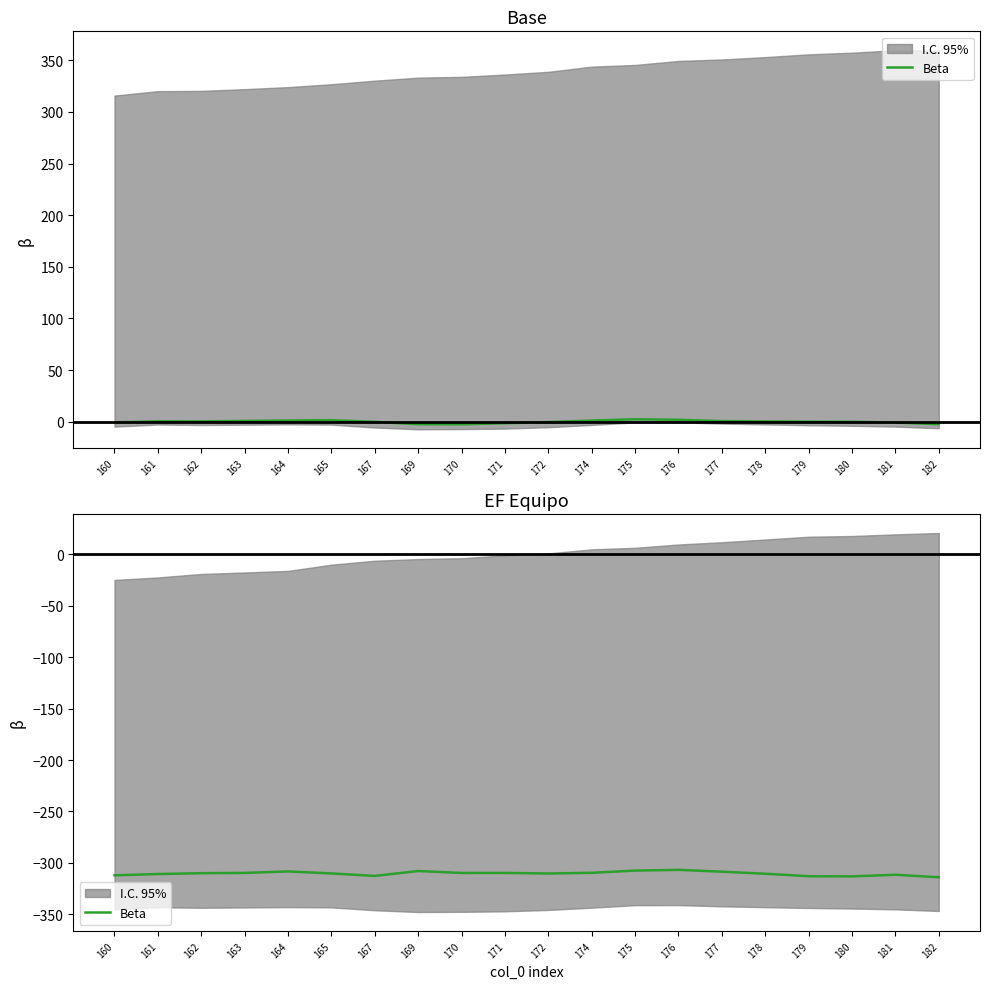

How many interior local peaks (higher than both neighbors) does the data have?

5